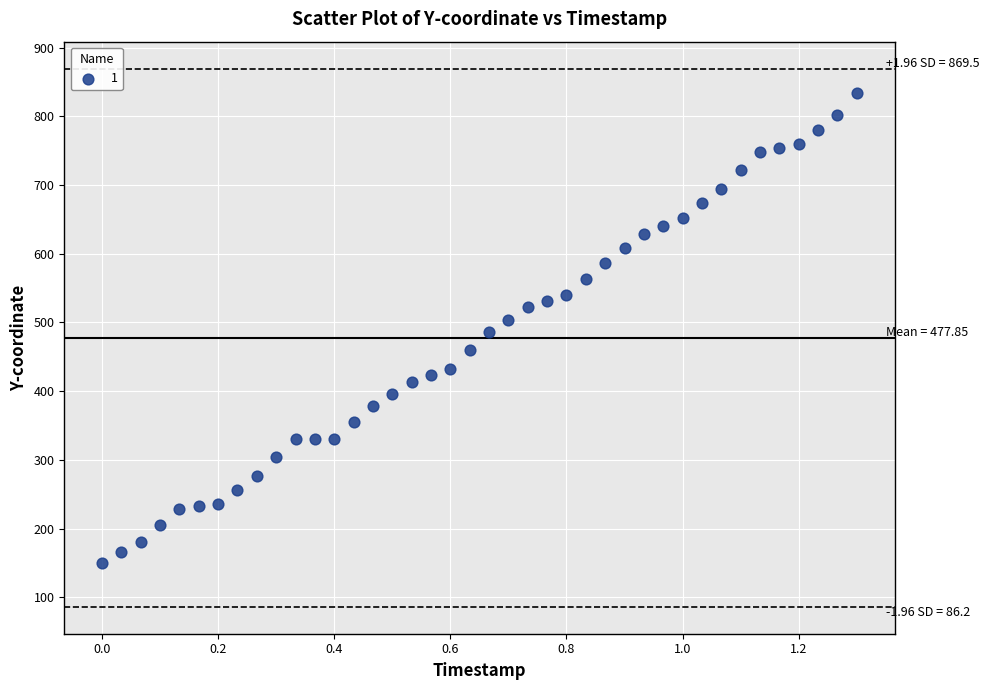

What is the range of Y values (max minus min)?

683.8